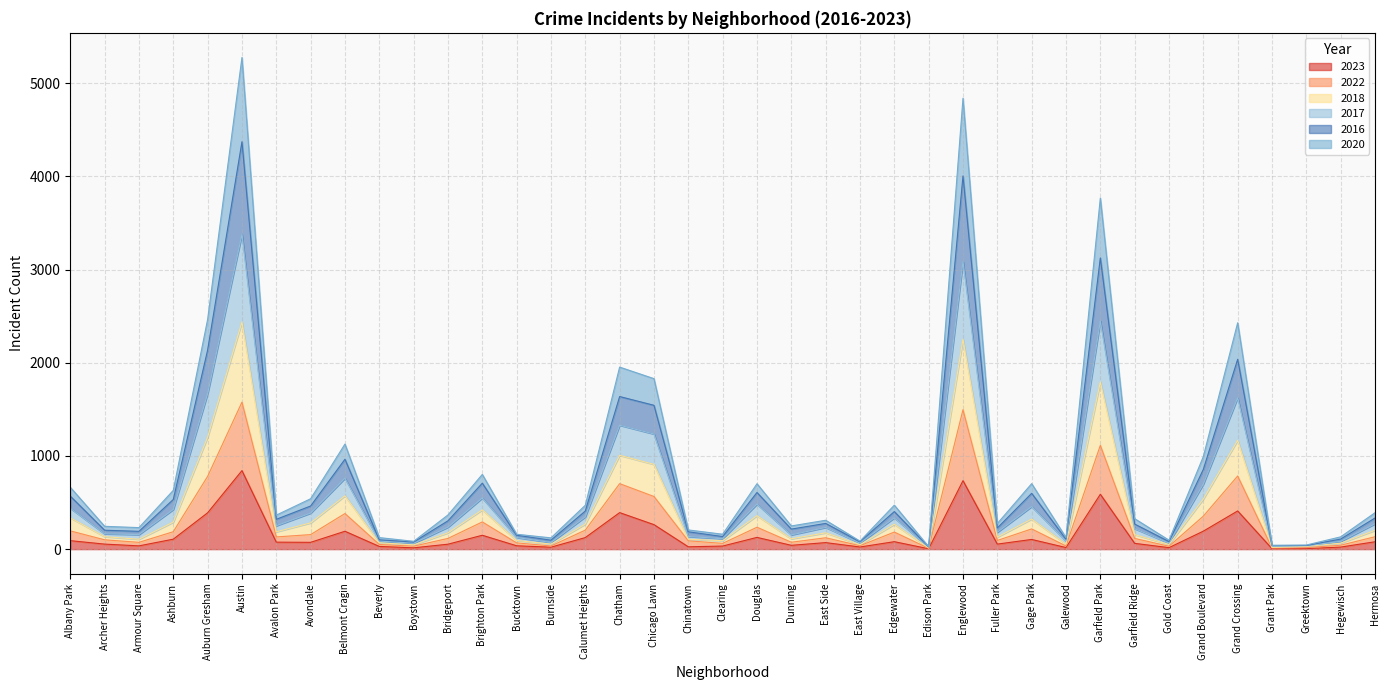

Reading right to left, list all the values displayed in this chart.

2023: 79	22	6	5	410	193	16	62	589	17	104	54	735	4	80	23	70	41	126	33	25	263	392	124	21	36	149	53	14	29	192	73	75	843	390	107	35	54	91
2022: 133	42	16	13	785	354	31	115	1114	34	217	93	1497	9	183	37	122	74	235	62	89	565	703	204	34	67	292	115	32	50	382	156	131	1578	781	187	73	100	196
2018: 272	83	36	32	1625	698	65	220	2449	87	457	181	3088	20	336	65	233	153	483	112	136	1236	1330	347	71	125	549	236	63	87	761	387	251	3379	1668	426	156	165	439
2017: 334	108	39	39	2038	856	81	269	3126	107	599	227	4006	24	403	79	276	215	608	135	186	1544	1638	409	96	149	708	304	76	100	965	463	320	4373	2137	533	191	203	569
2016: 391	132	44	41	2430	994	96	327	3768	124	703	275	4840	26	472	86	310	249	702	160	206	1830	1954	471	121	160	802	367	84	124	1128	541	365	5278	2466	631	231	245	664
2020: 202	64	29	18	1168	538	50	156	1795	53	323	129	2253	13	267	48	175	111	359	91	106	910	1007	269	54	93	422	175	46	68	572	282	186	2438	1202	290	106	134	336